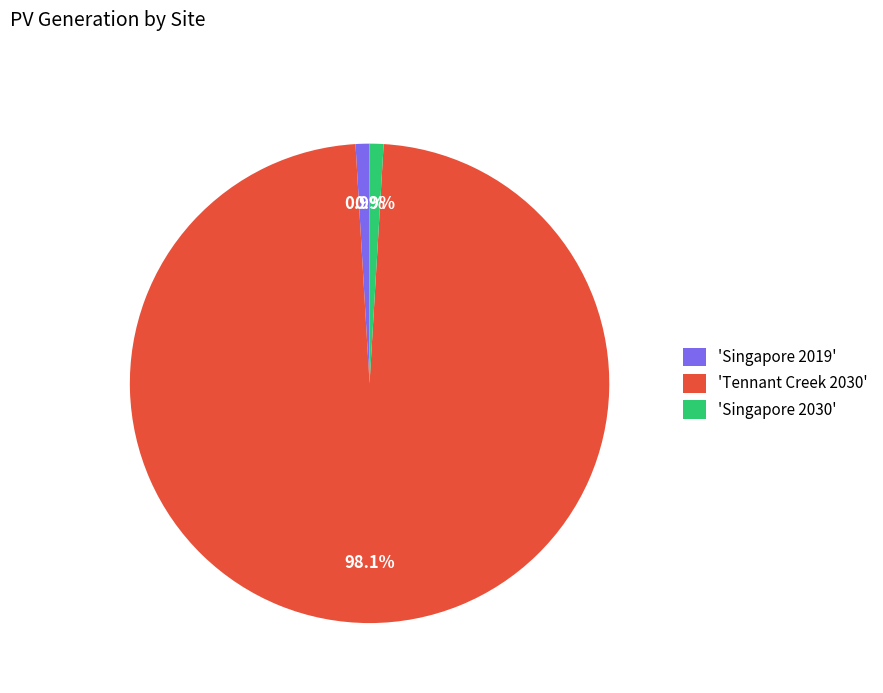

Does any single category account for the majority?

Yes